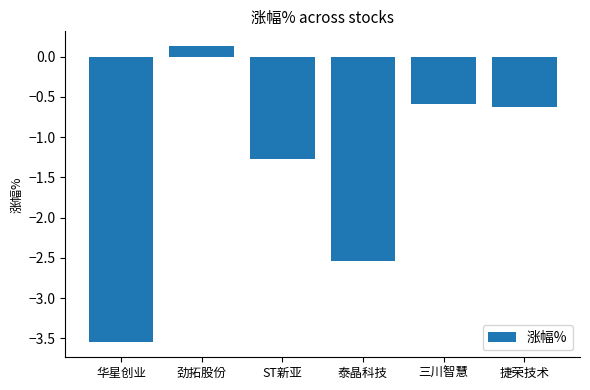

What is the difference between the maximum and second lowest values?

2.7